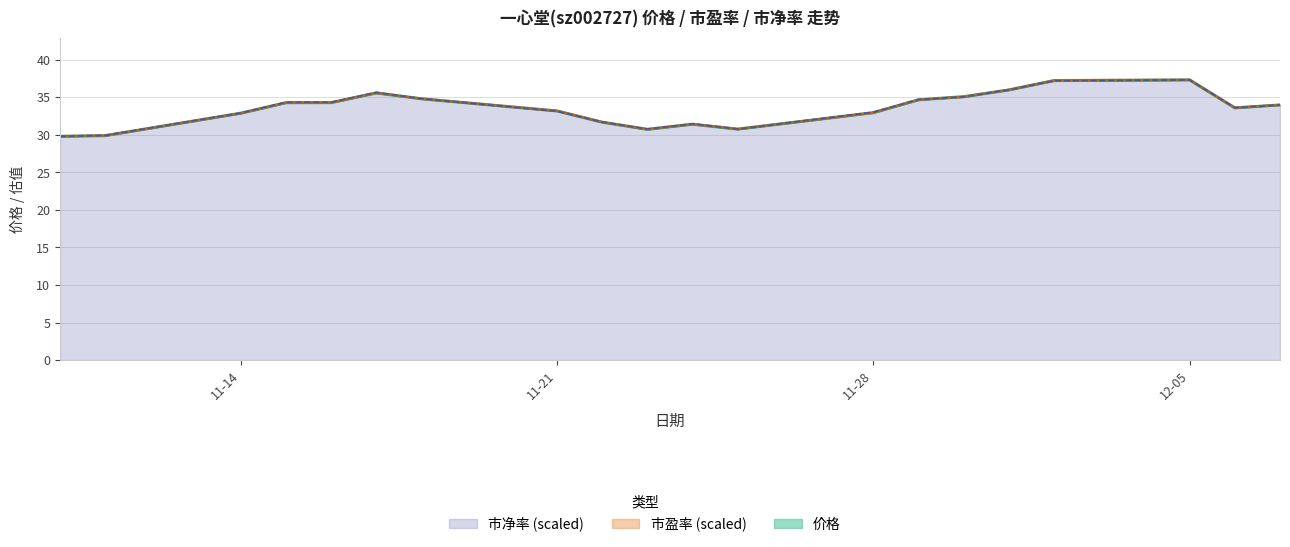

What is the smallest value displayed?

29.8